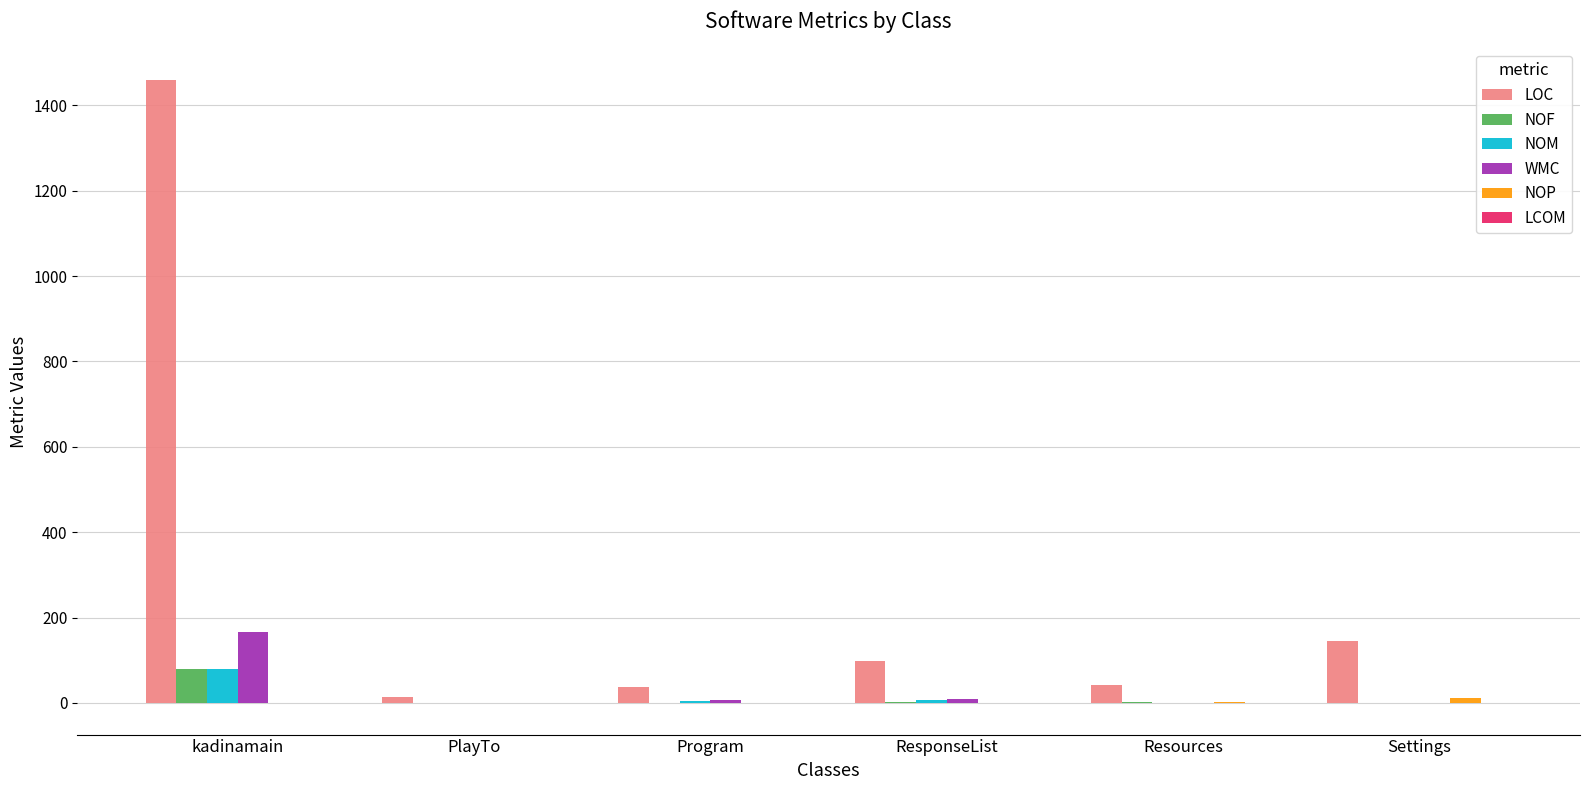

Which label corresponds to the largest value in the chart?

kadinamain